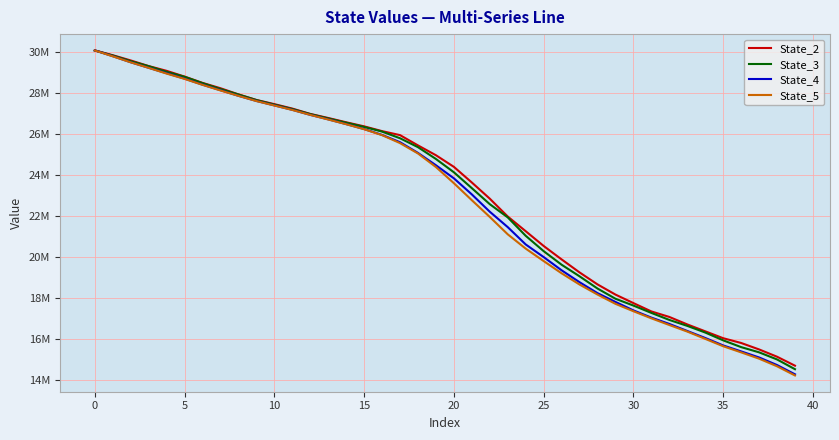

What is the highest value of the State_4 series?

30091605.7